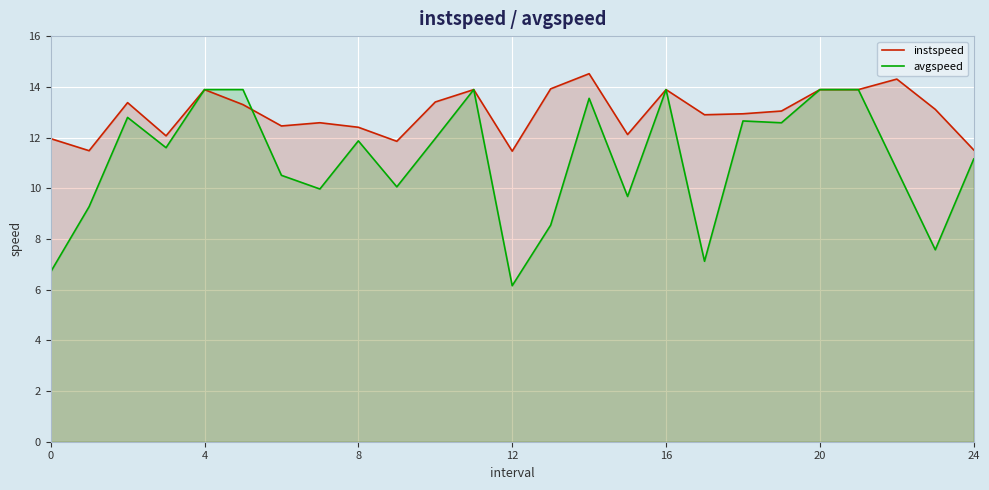

Rank the series by their average value, from lowest to highest.

avgspeed, instspeed